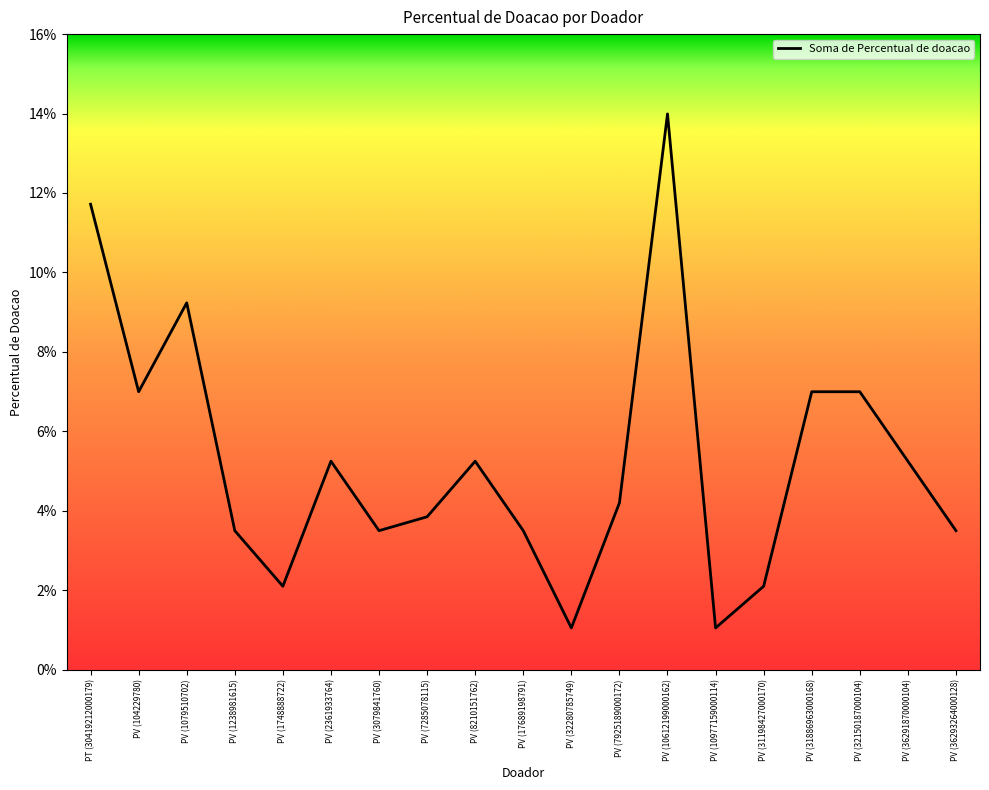

What position from the right is PV (104229780)?

18